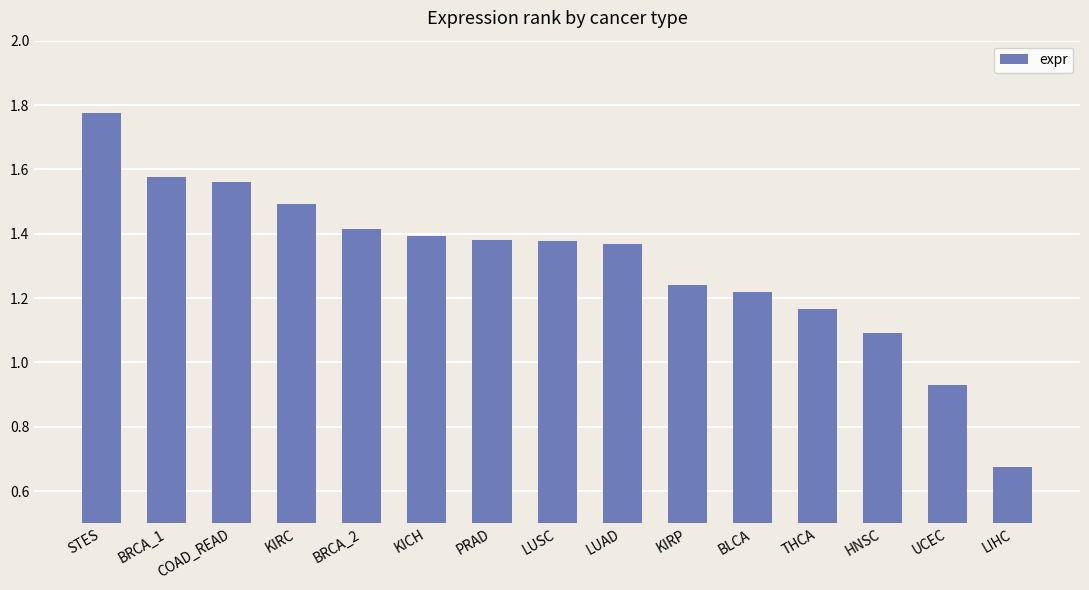

Is it true that the value at KICH is 1.4?

True